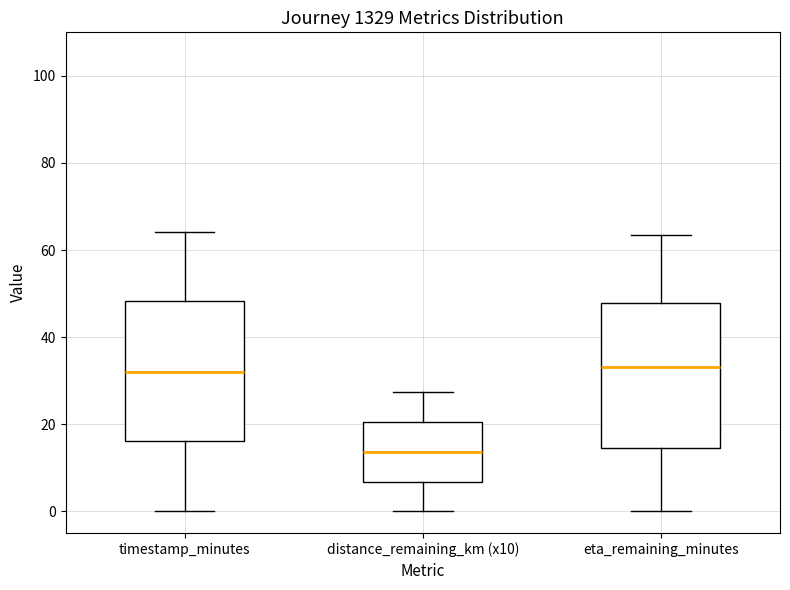

Reading left to right, read every box against the y-axis: the position of its median line, the range the box covers, and the ends of its whiskers. The values are not printed on the chart, so give them approximately, as read against the axis.

timestamp_minutes: median 32, box 16 to 48, whiskers 0 to 64
distance_remaining_km (x10): median 14, box 6 to 20, whiskers 0 to 28
eta_remaining_minutes: median 34, box 14 to 48, whiskers 0 to 64